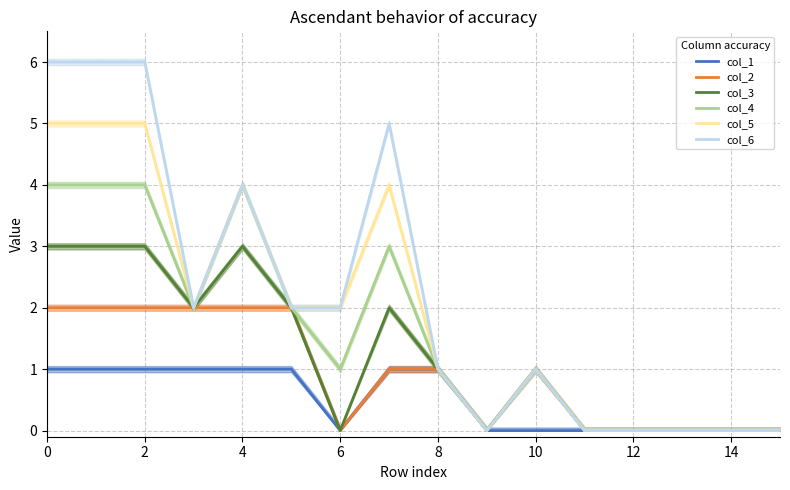

The col_2 series shows 0 at 14. True or false?

True